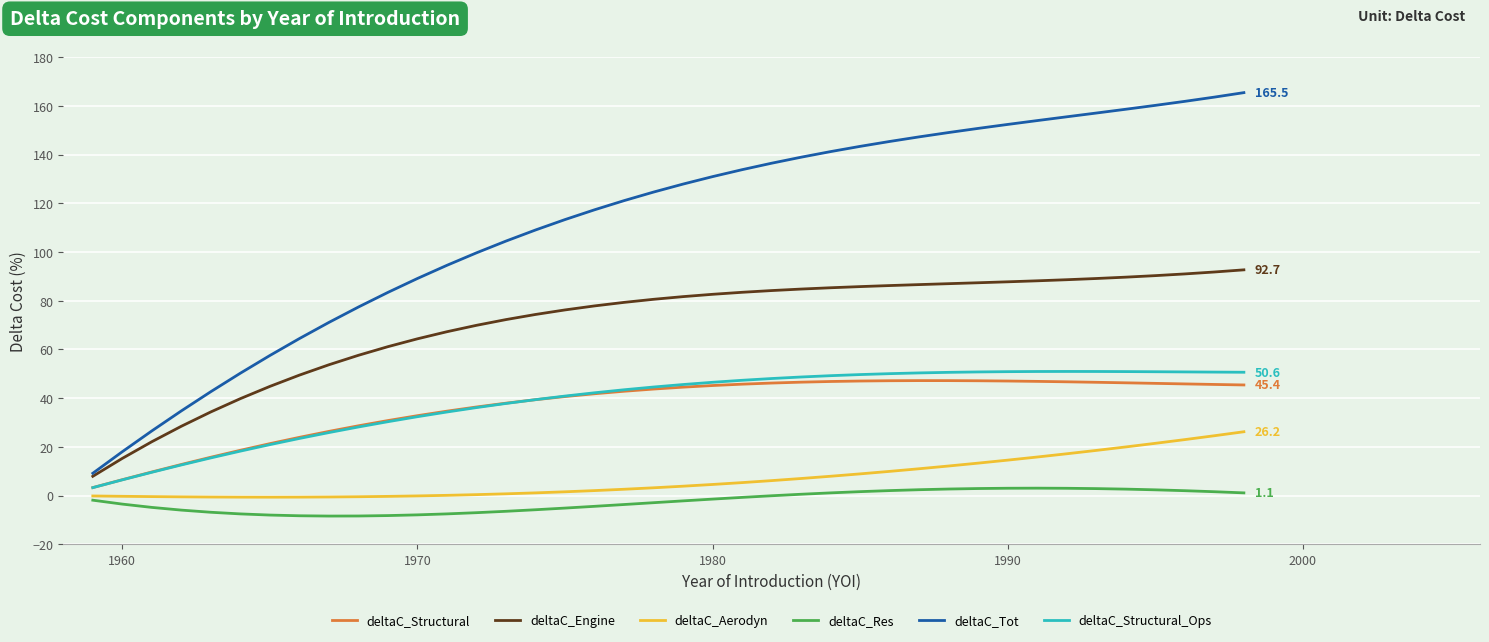

Which series has the widest spread of values?

deltaC_Tot